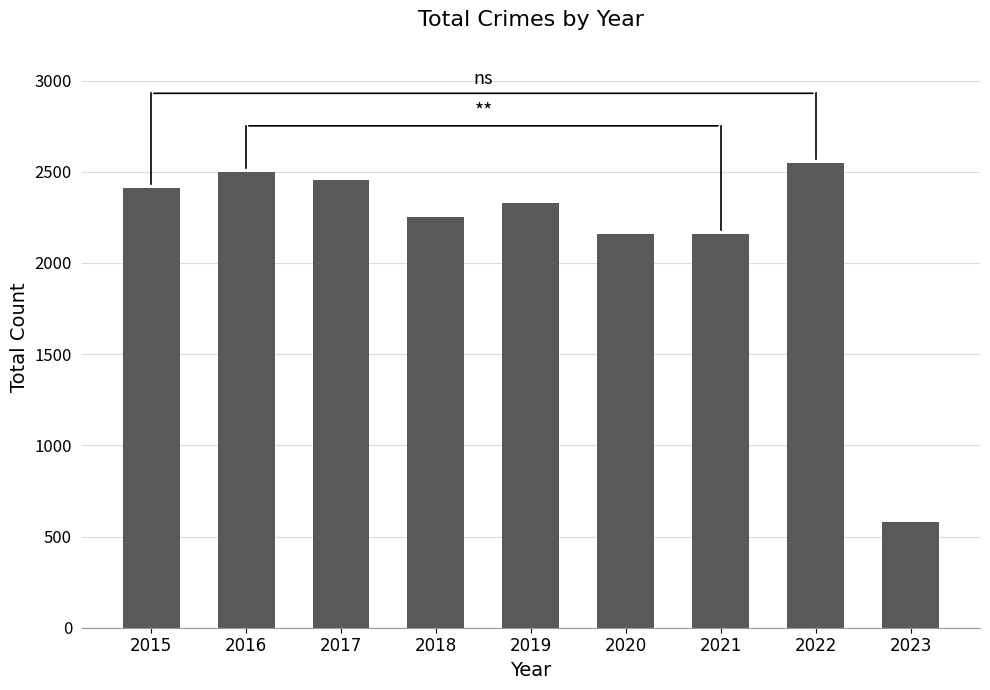

What is the maximum value shown in the chart?

2548